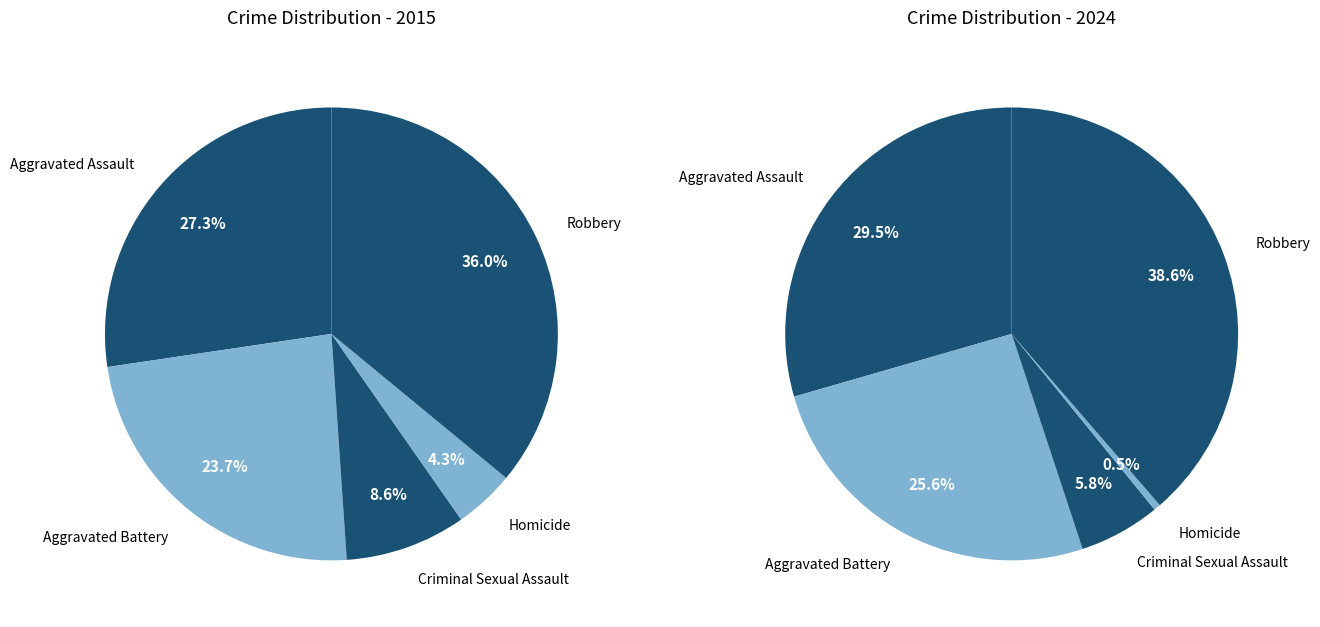

Do Aggravated Battery and Robbery together represent more than half of the pie?

Yes